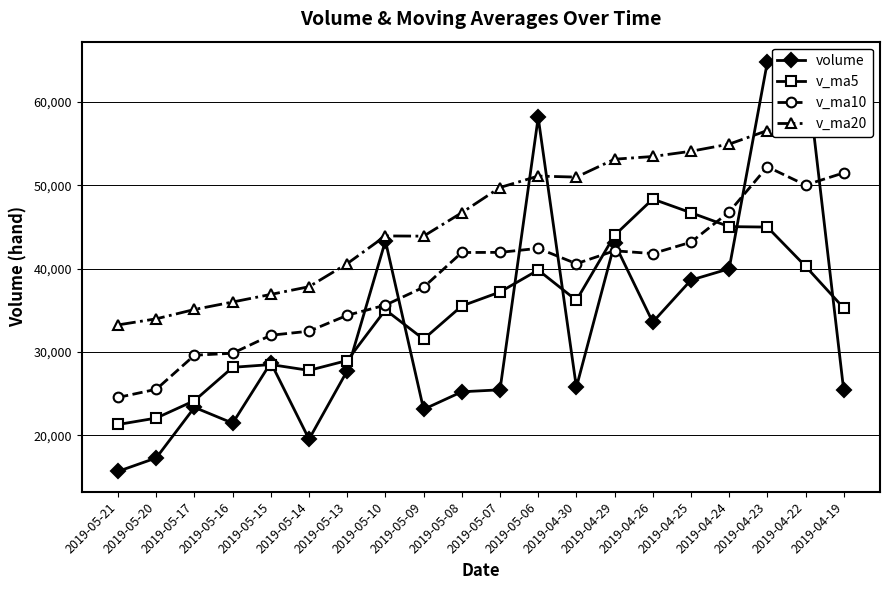

What is the label of the 6th point from the left?

2019-05-14